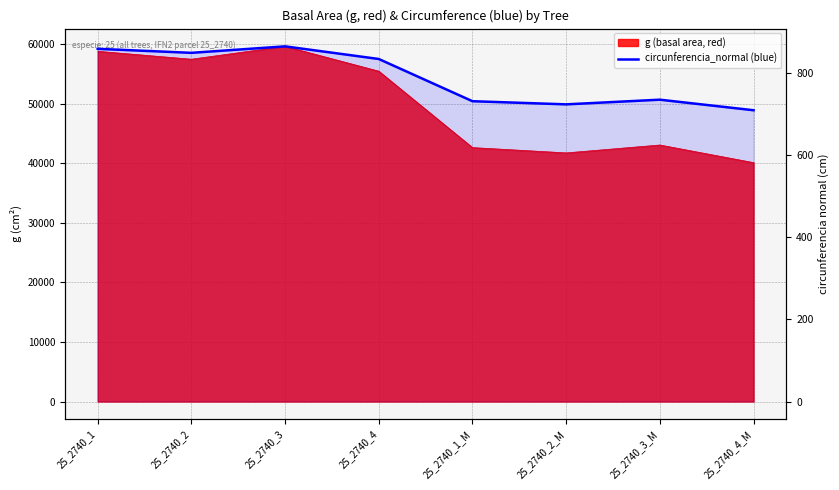

Where is the first local maximum?

25_2740_3